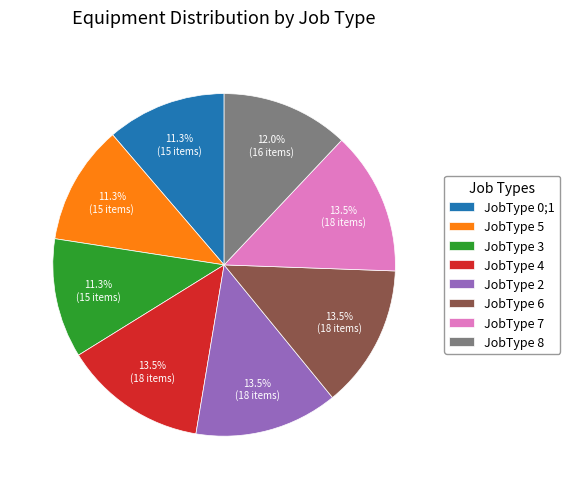

What is the ratio of the value at JobType 2 to the value at JobType 8?

1.1